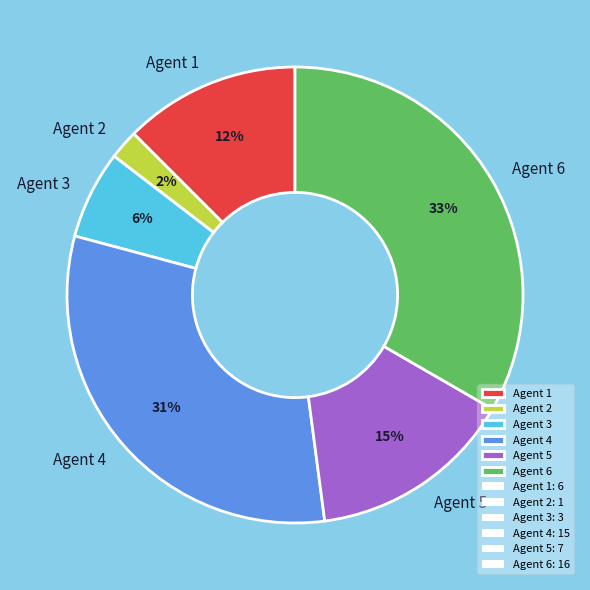

Rank the categories by value from lowest to highest.

Agent 2, Agent 3, Agent 1, Agent 5, Agent 4, Agent 6